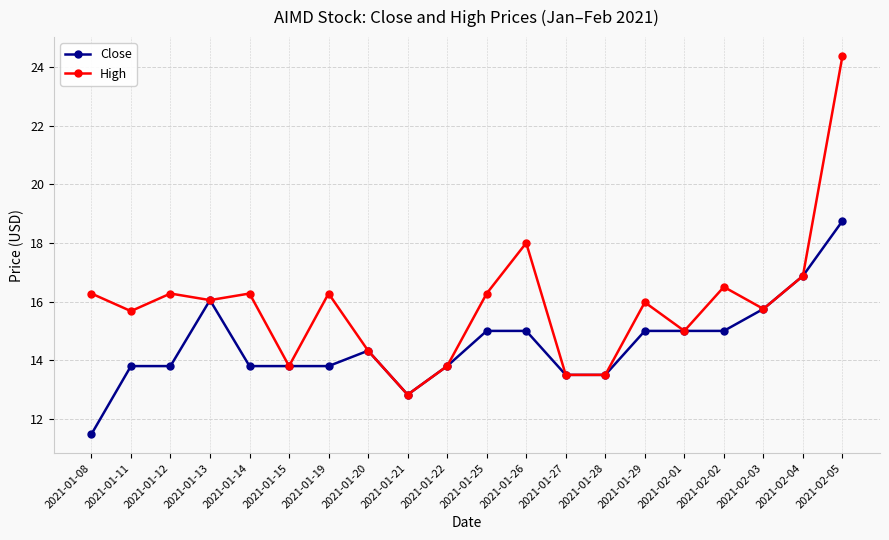

Which series changed the most between 2021-01-12 and 2021-02-04?

Close